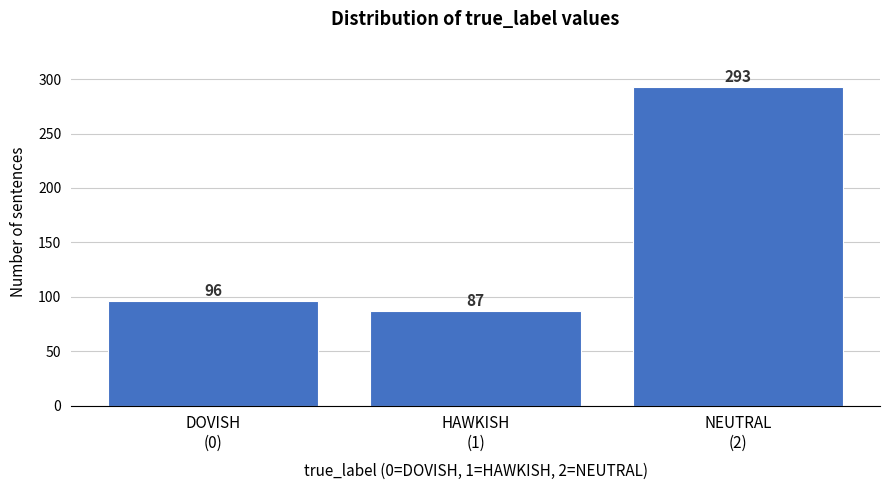

Reading left to right, list all the values displayed in this chart.

96	87	293